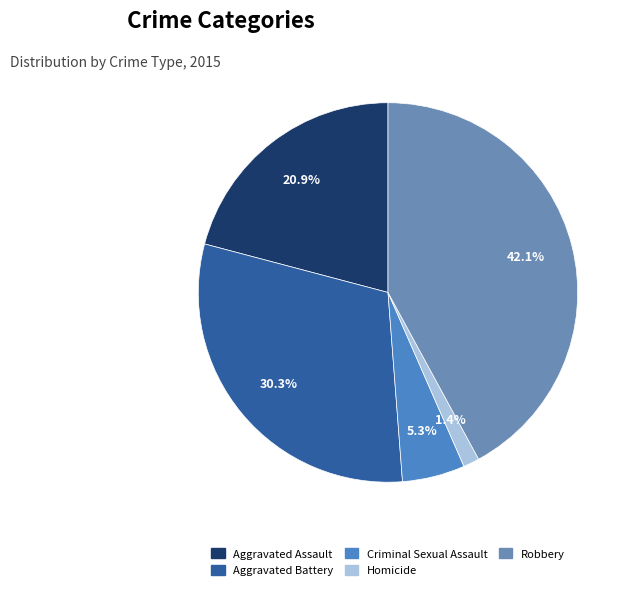

Is there a majority slice in this chart?

No